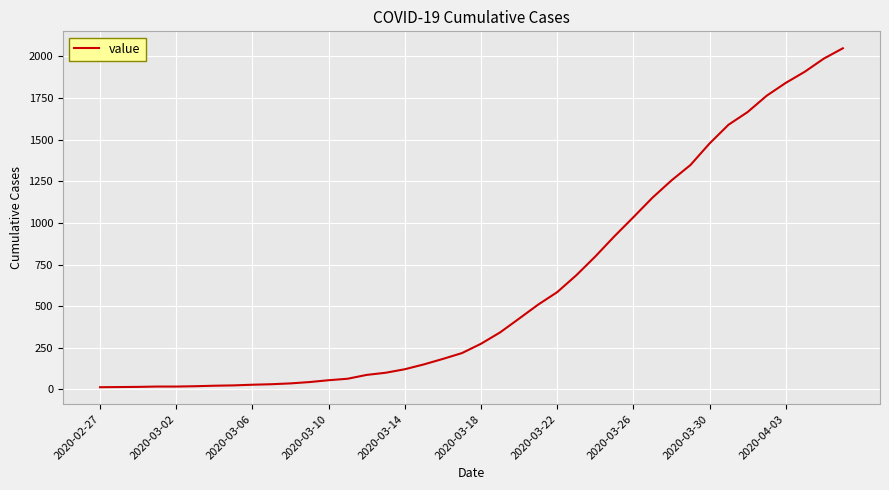

The value at 2020-03-18 is 274. True or false?

True